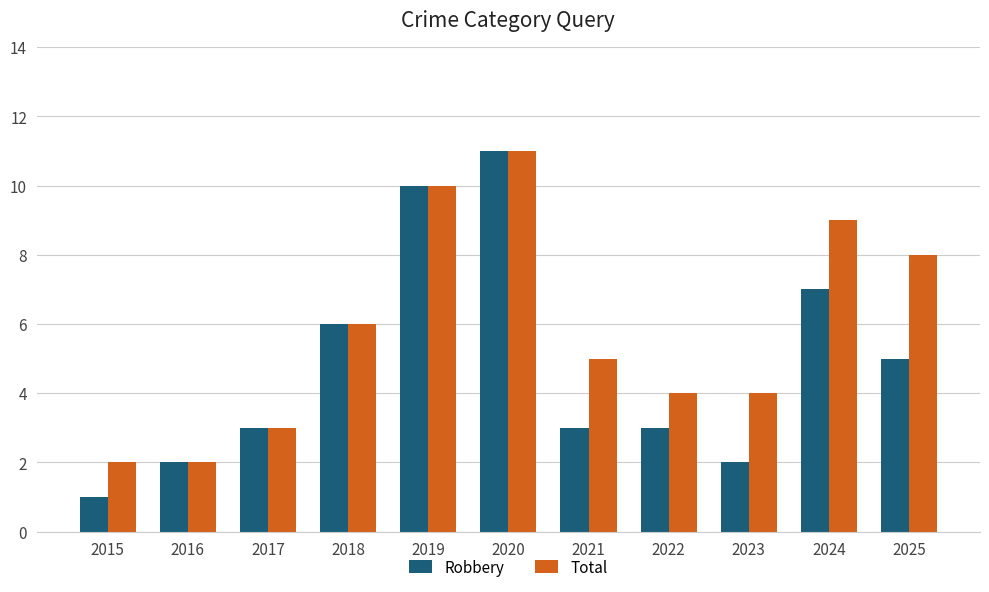

What are all the series names shown in the legend?

Robbery, Total